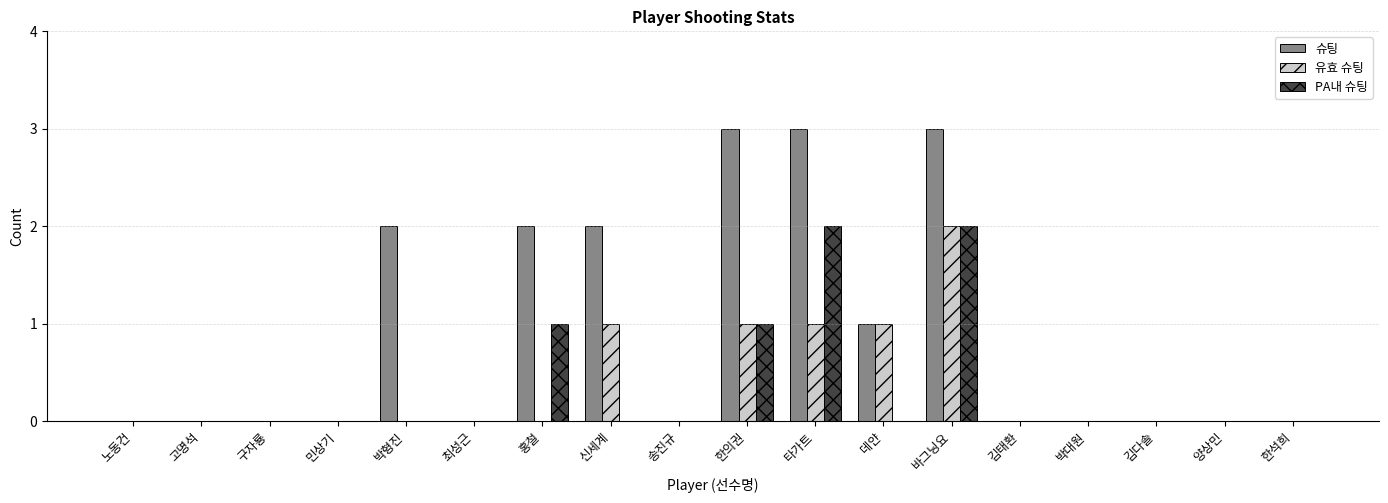

The value of 유효 슈팅 at 최성근 is 0. True or false?

True